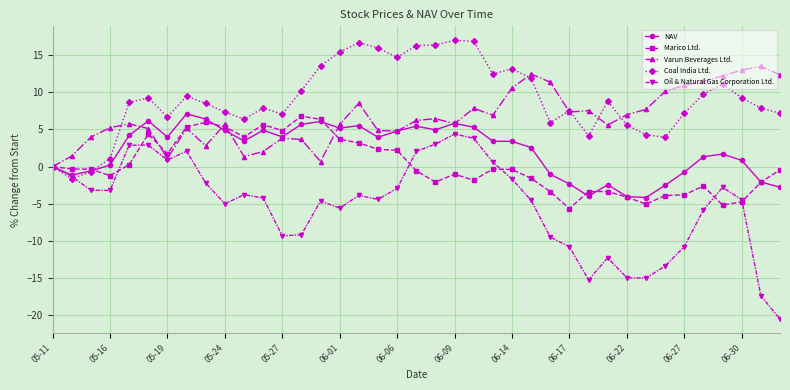

What is the lowest value of the Coal India Ltd. series?

-1.6